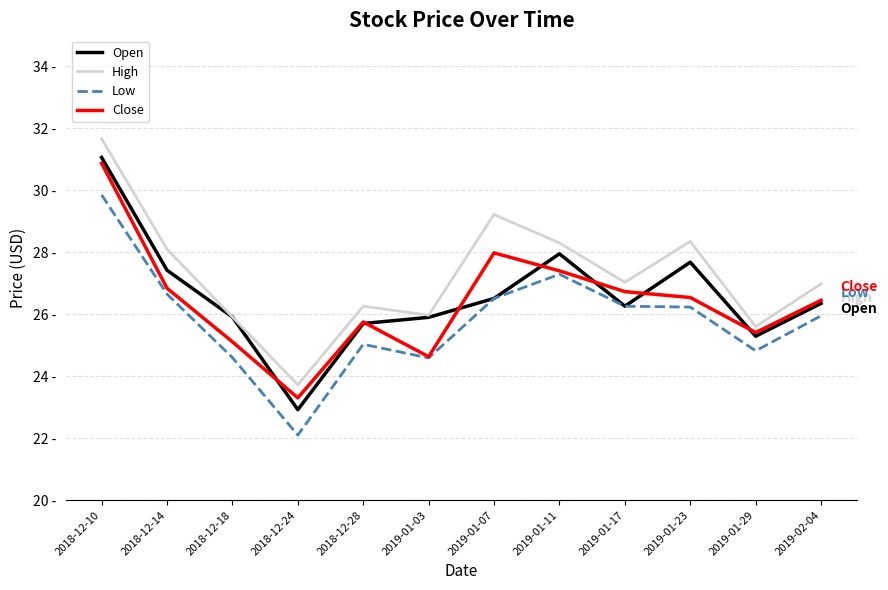

In High, how many points are lower than both neighbors (excluding endpoints)?

4